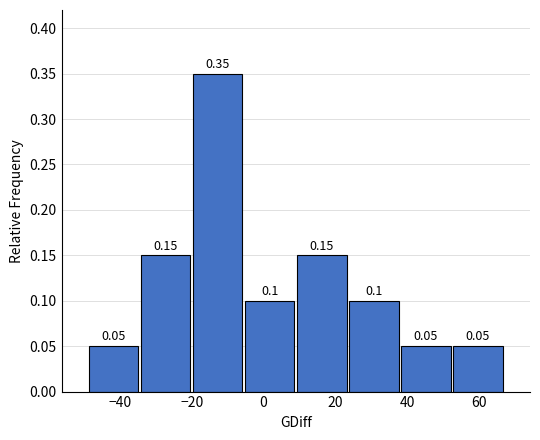

How tall is the bar that spans -5.5 to 9.0 on the x-axis? The bar edges are not printed on the chart, so give them approximately, as read against the axis.

0.10